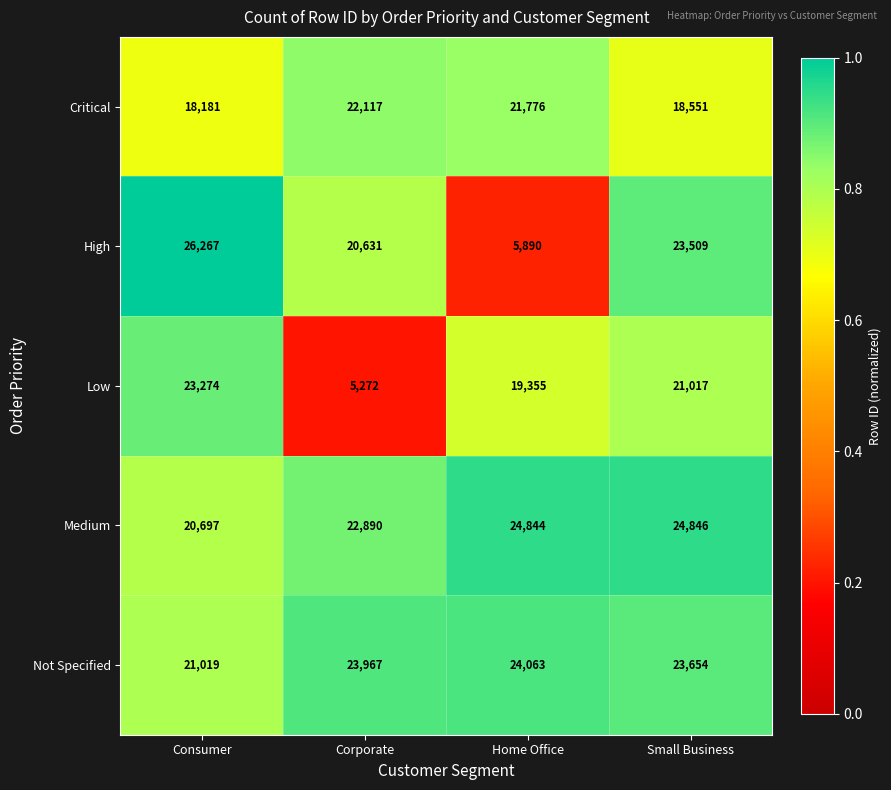

At which category does the chart reach its minimum across all series?

Corporate